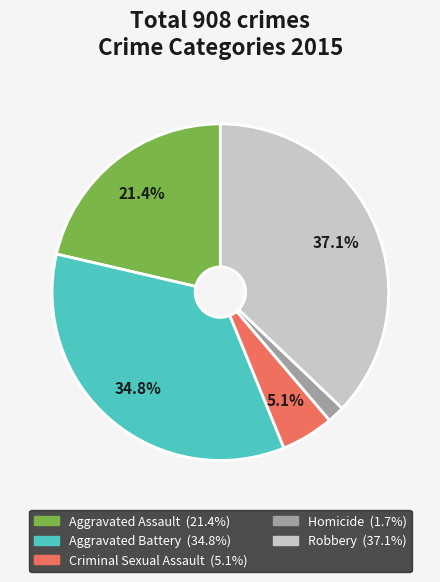

How many slices are in this pie chart?

5